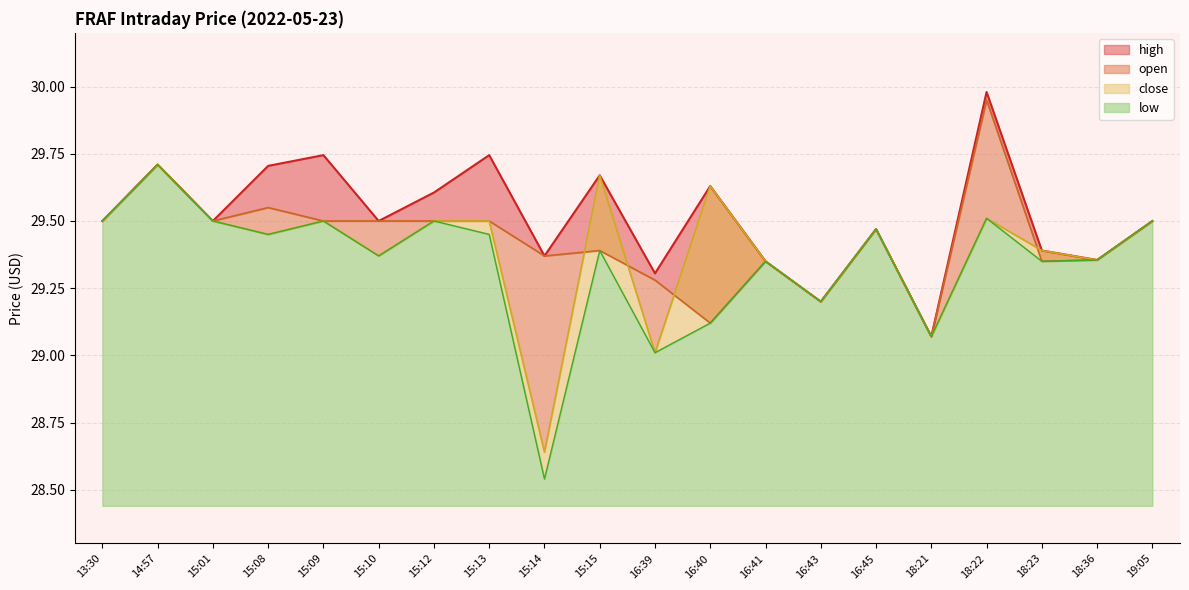

Between 16:45 and 19:05, which series saw the biggest shift?

high